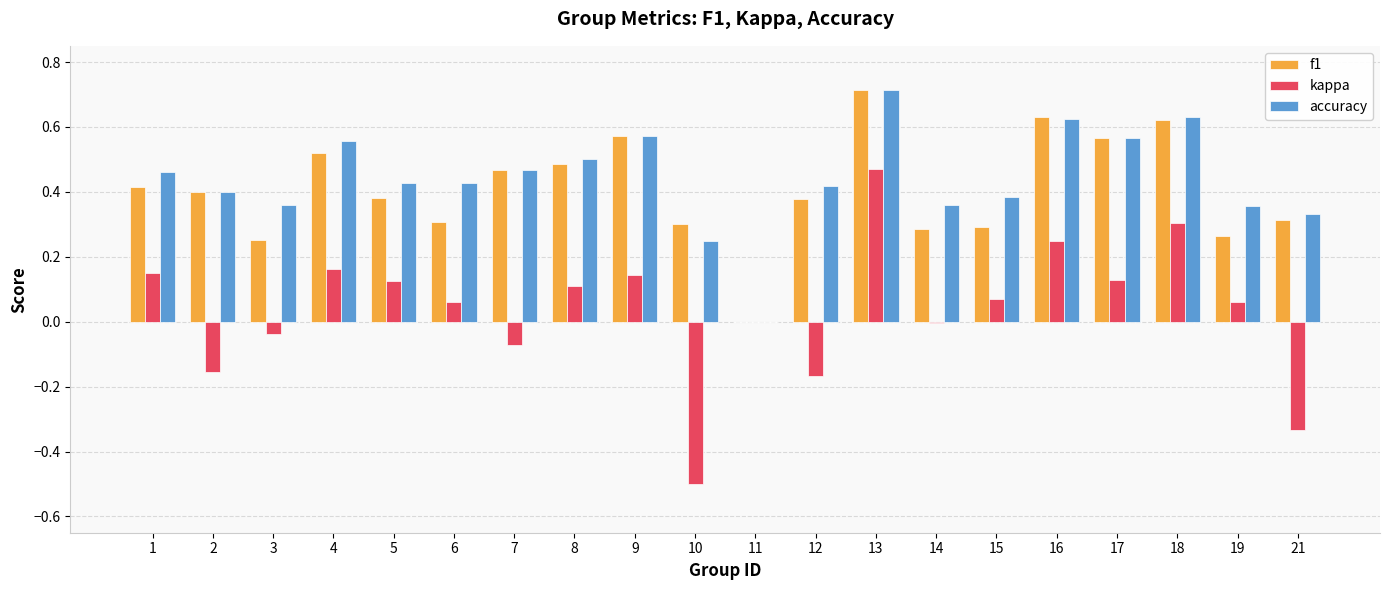

What is the maximum value shown in the chart?

0.7